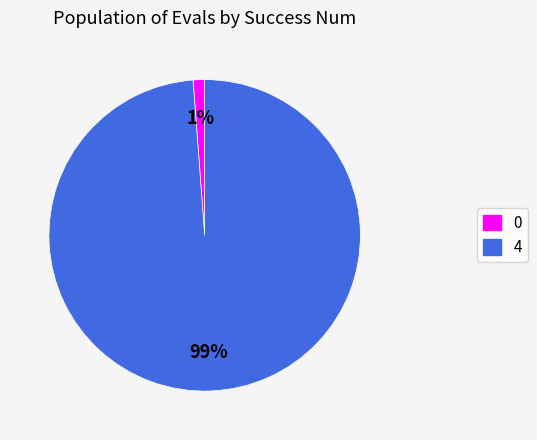

To the nearest percent, what is the combined percentage of 0 and 4?

100%